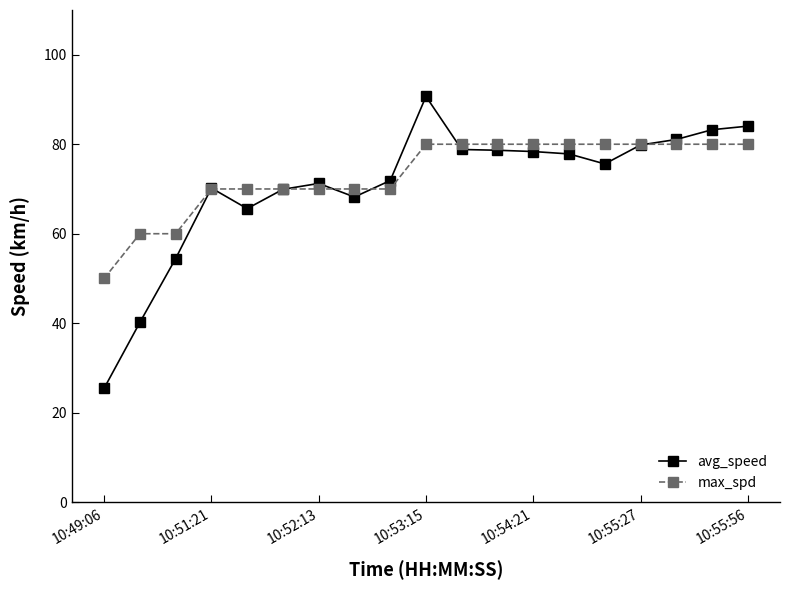

Rank the series by their maximum value, from lowest to highest.

max_spd, avg_speed